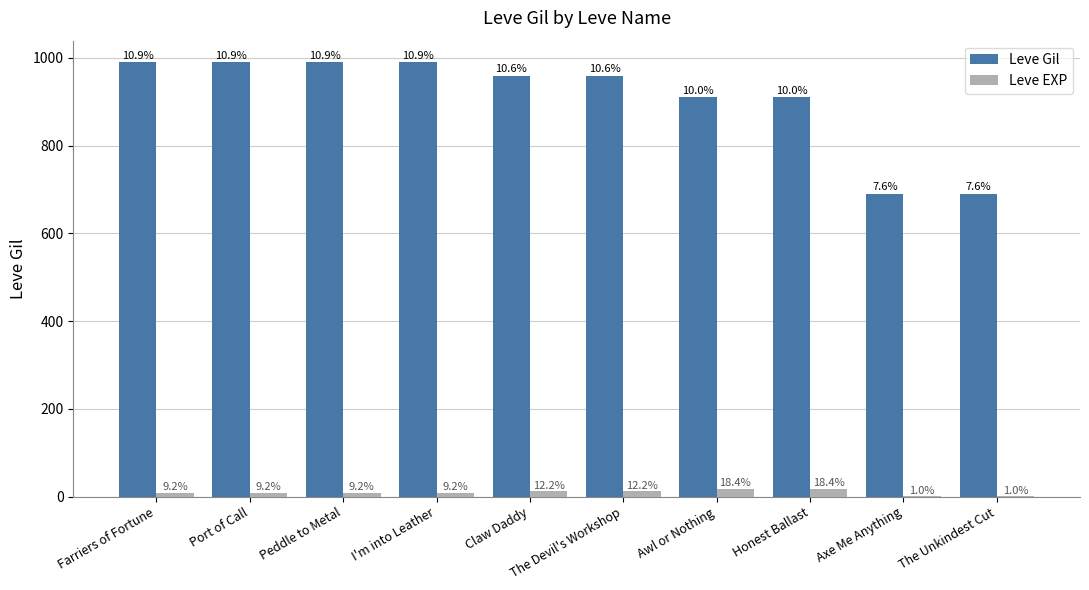

What are all the series names shown in the legend?

Leve Gil, Leve EXP